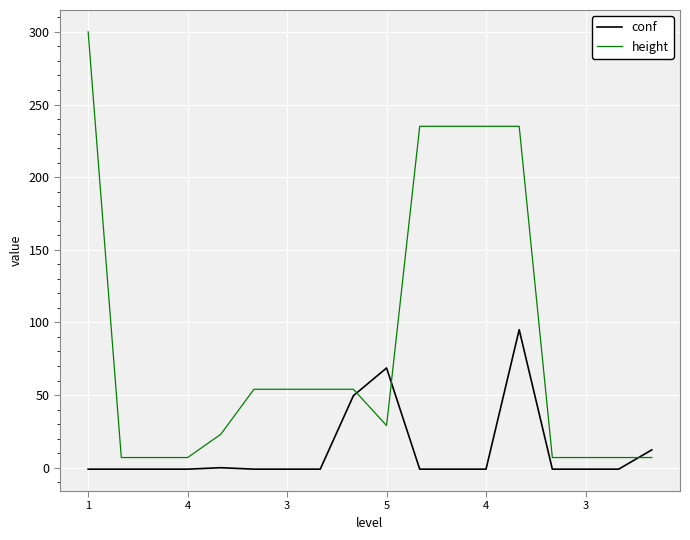

What is the sum of all height values?

1557.0